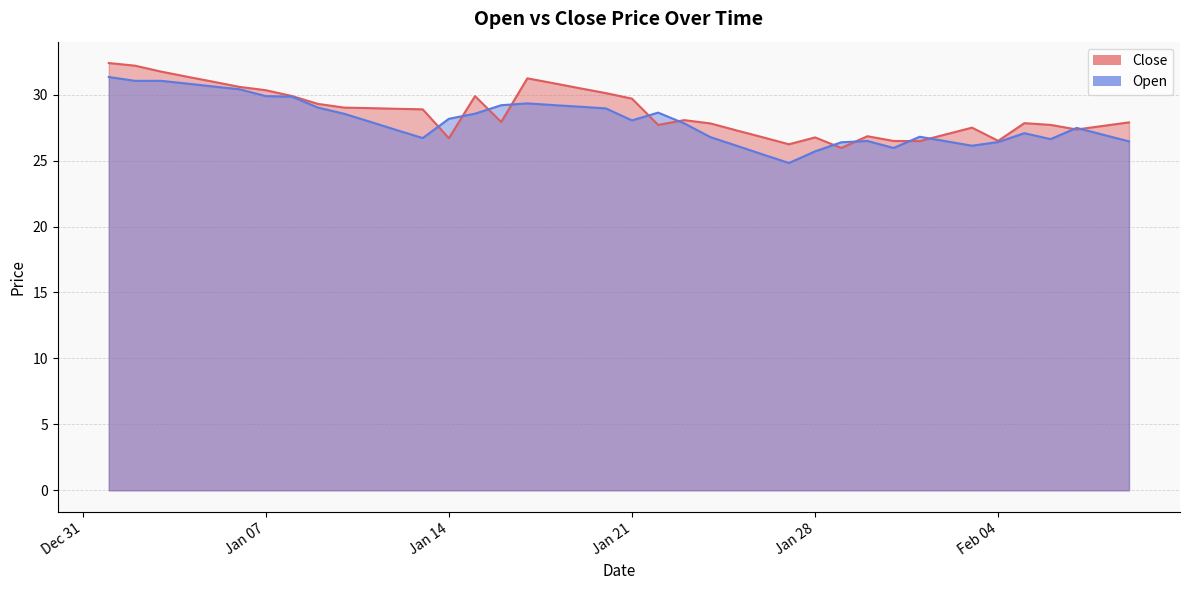

Rank the series at 2025-01-02 from highest to lowest value.

Close, Open